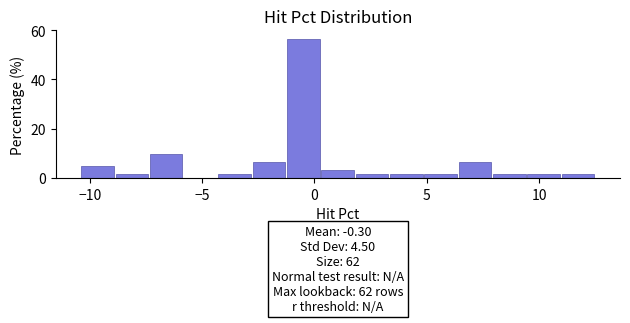

Read against the x-axis, roughly where is the centre of the tallest bar?

-0.5